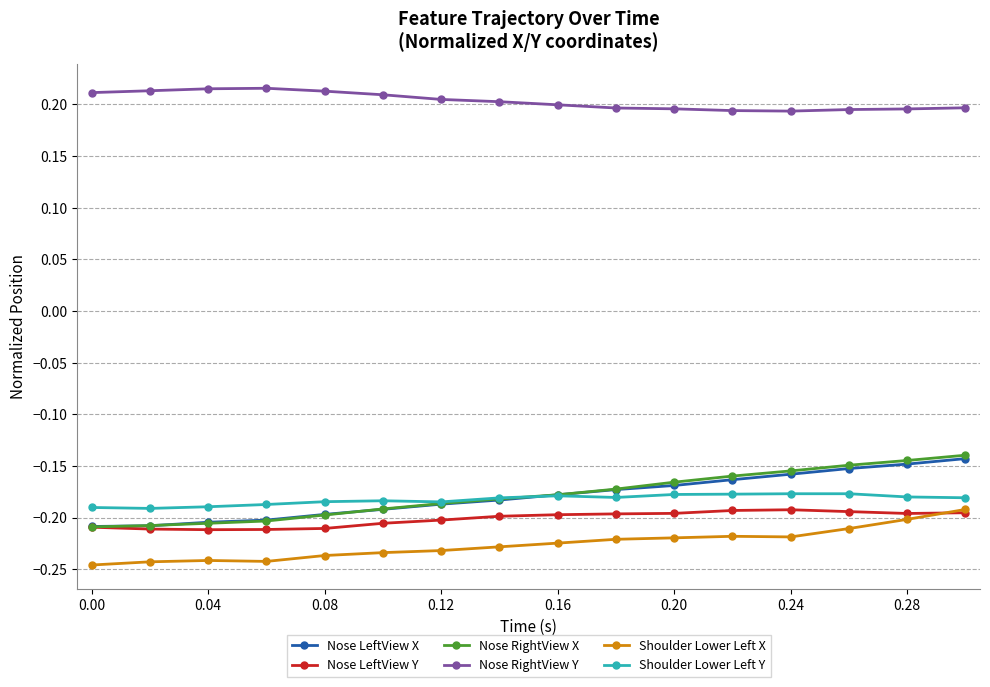

True or false: Shoulder Lower Left Y and Nose LeftView Y cross at least once.

False